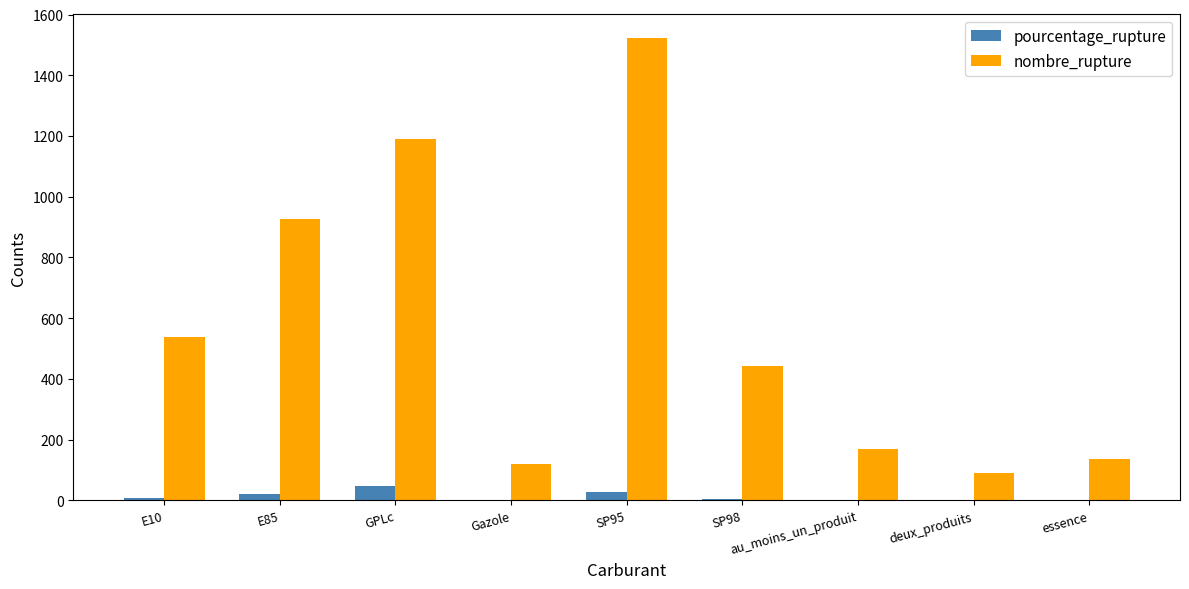

How many groups of bars are there?

9